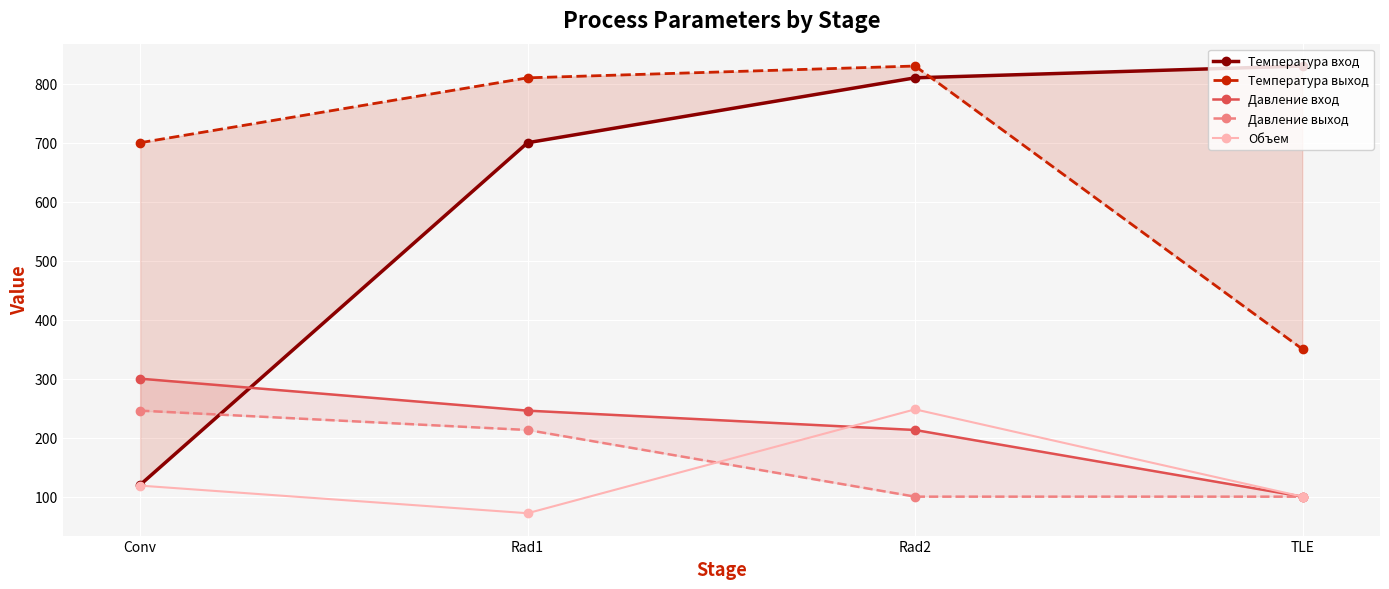

Which series changed the most between Conv and TLE?

Температура вход